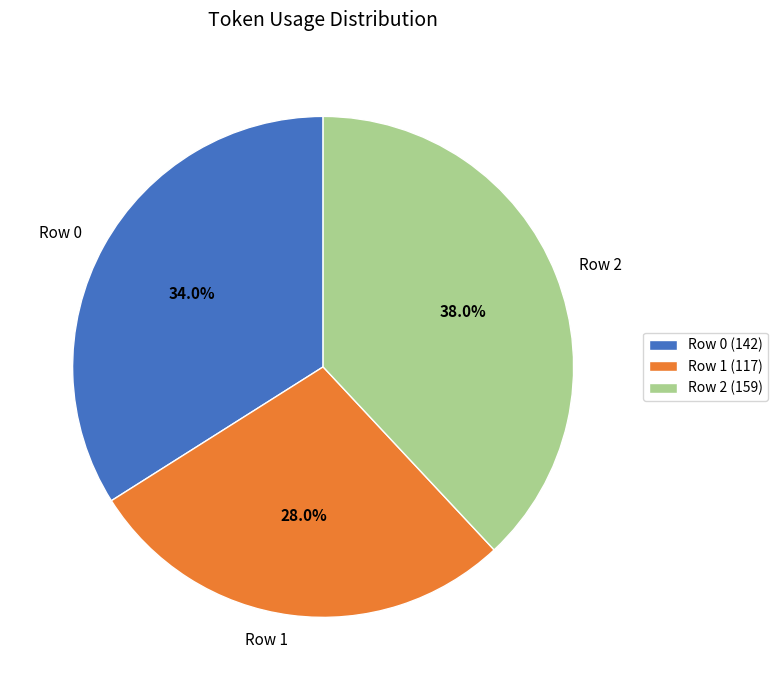

Is it true that Row 1 is 42% of the pie?

False